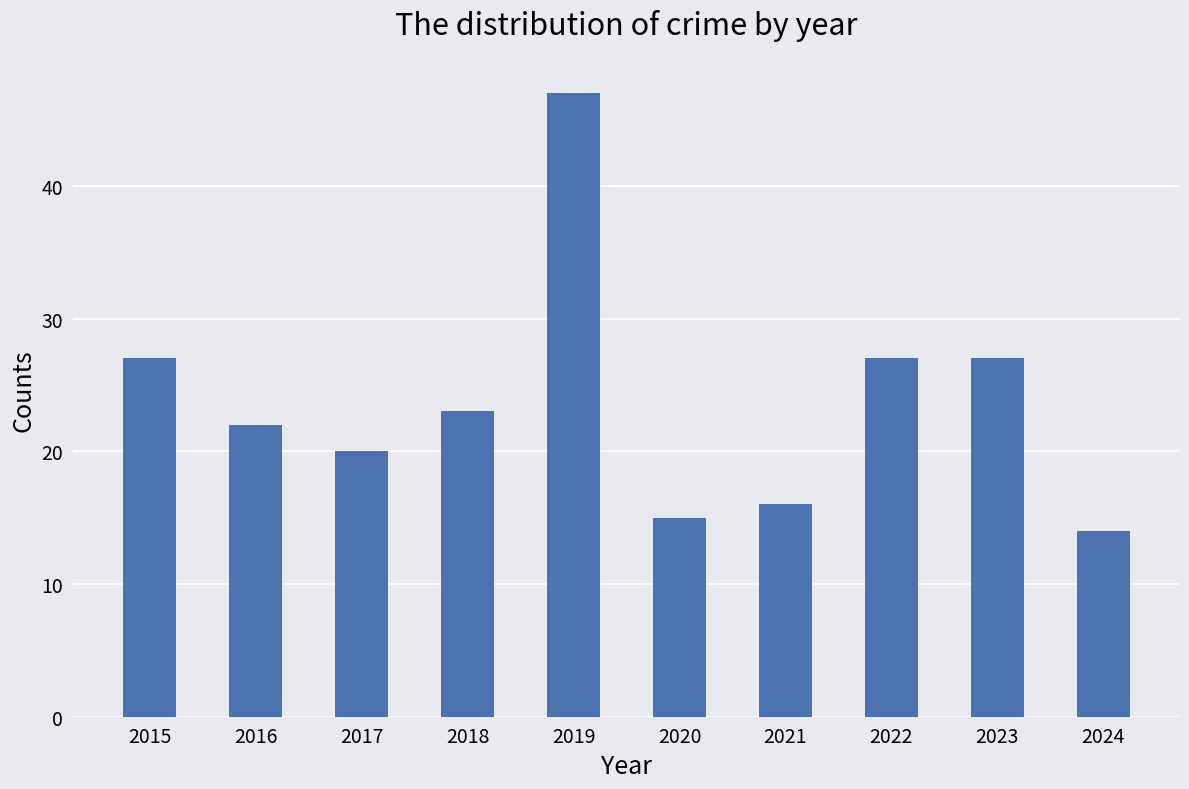

What is the sum of the values at 2018 and 2017?

43